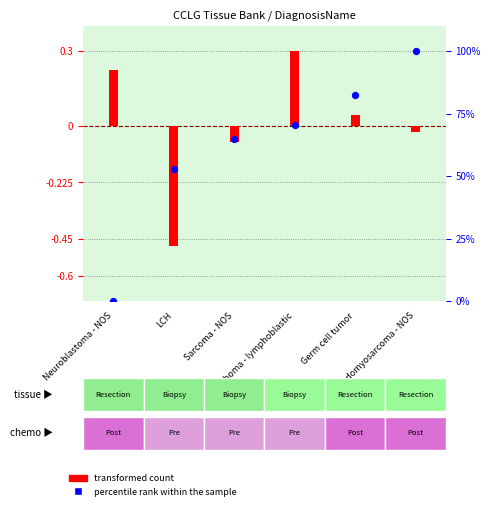

Which series reaches the minimum Y coordinate?

transformed count